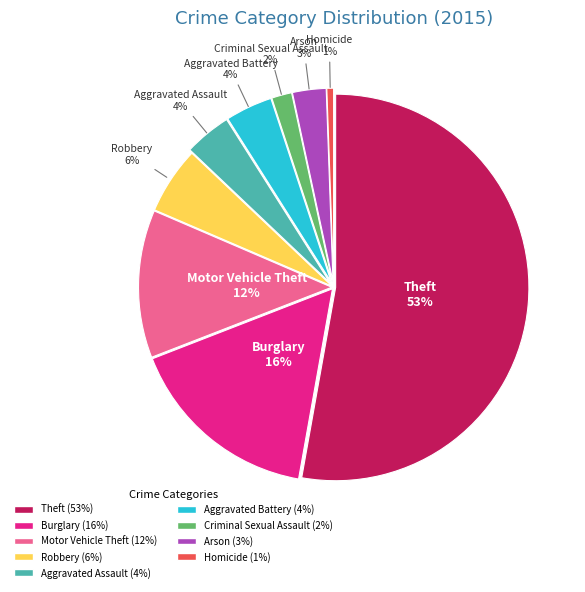

Do Motor Vehicle Theft and Criminal Sexual Assault together represent more than half of the pie?

No